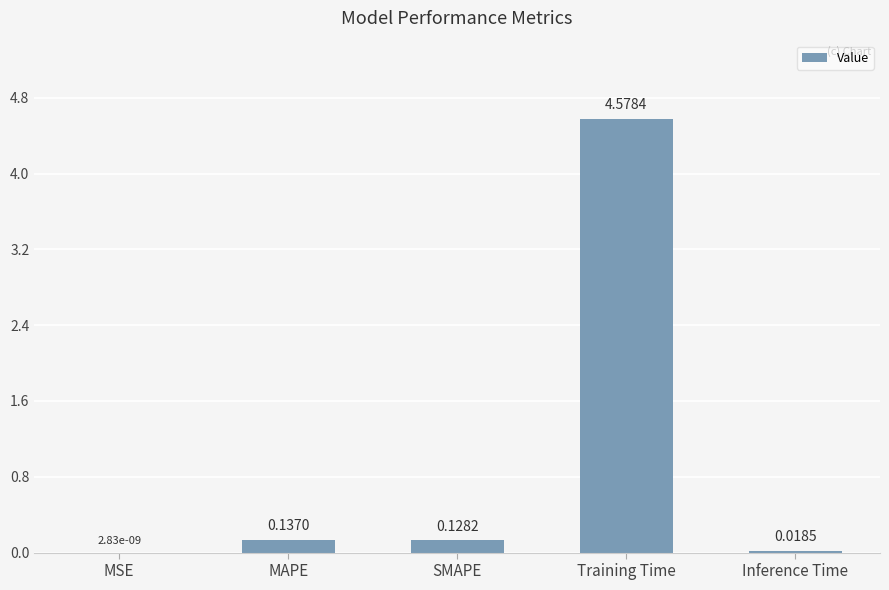

What is the sum of all values?

4.9